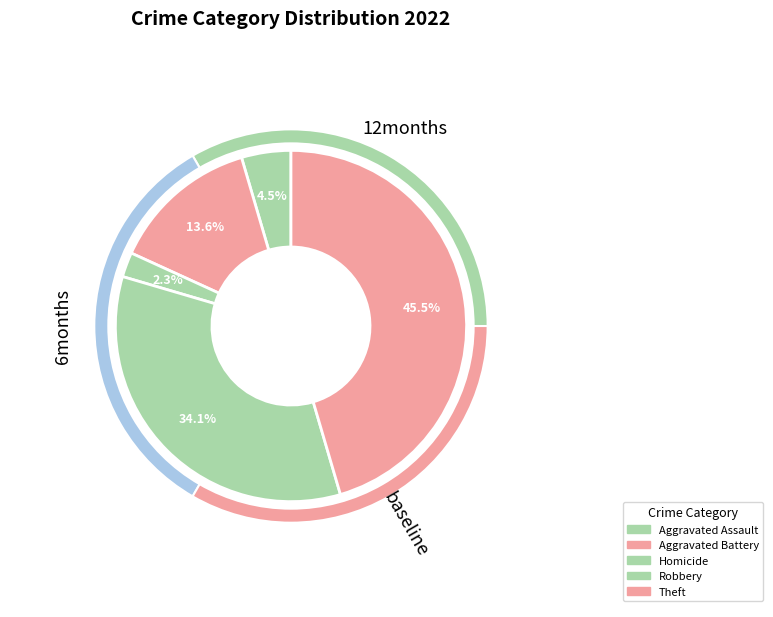

Is Homicide the majority of the pie?

No